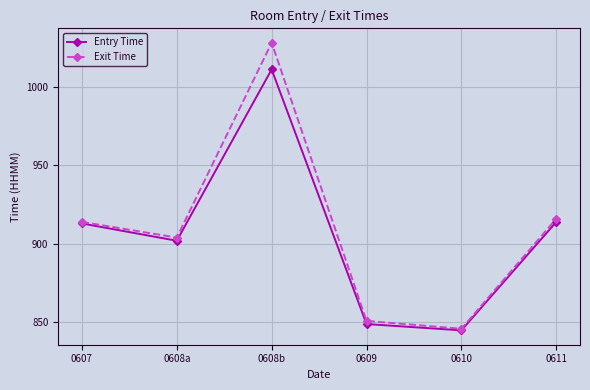

How many interior local valleys does the Entry Time series have?

2